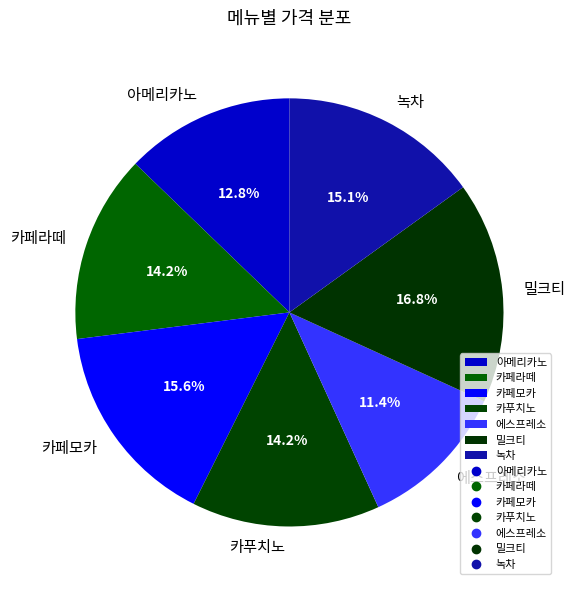

How many segments does this pie chart have?

7